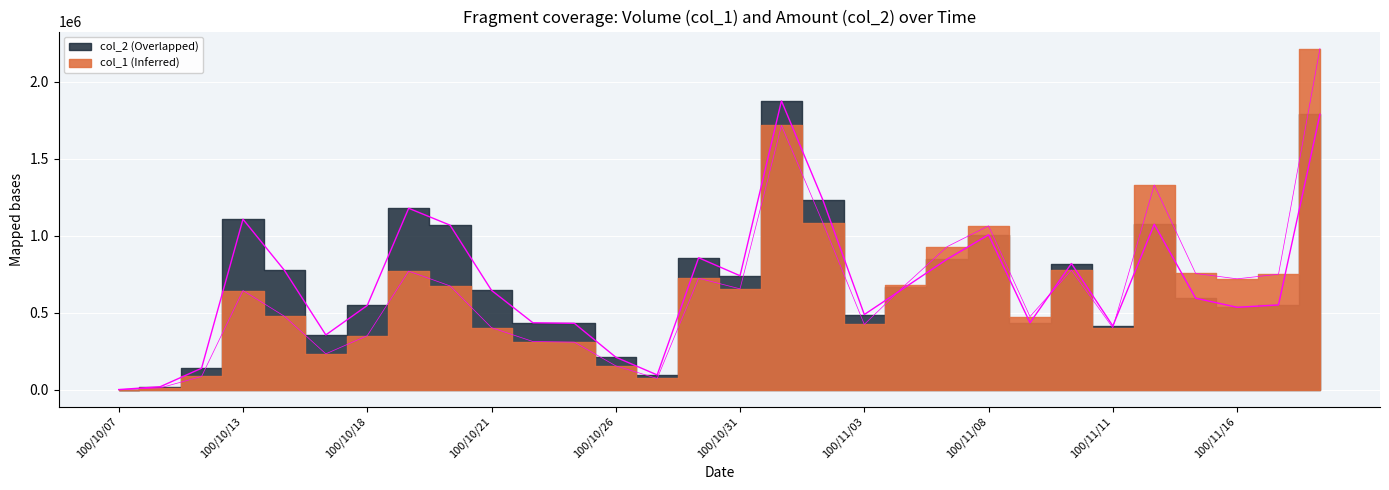

True or false: col_2 has more than 0 interior local peaks.

True